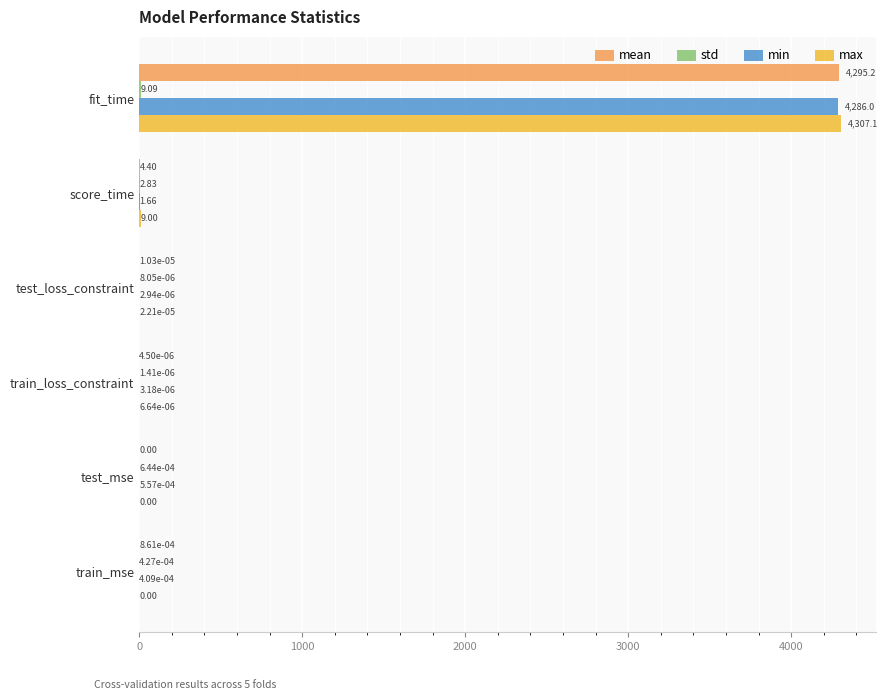

At which label is max closest to 2153?

score_time